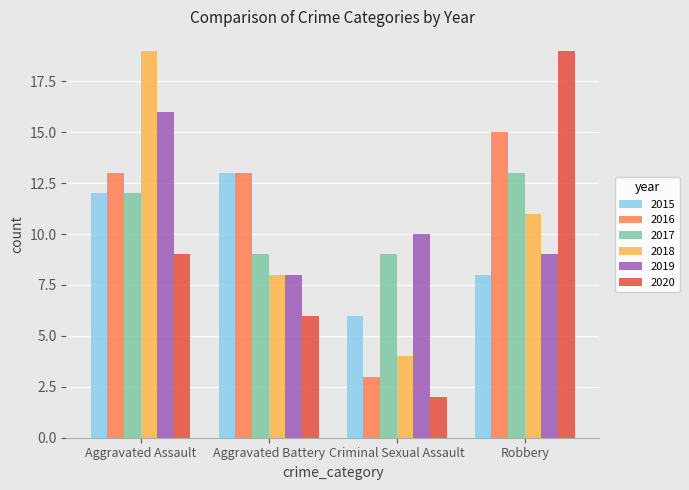

True or false: 2020 has a value of 6 at Aggravated Battery.

True